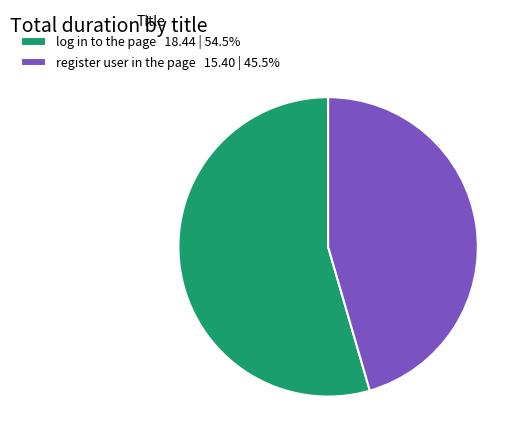

Which slice is the smallest?

register user in the page